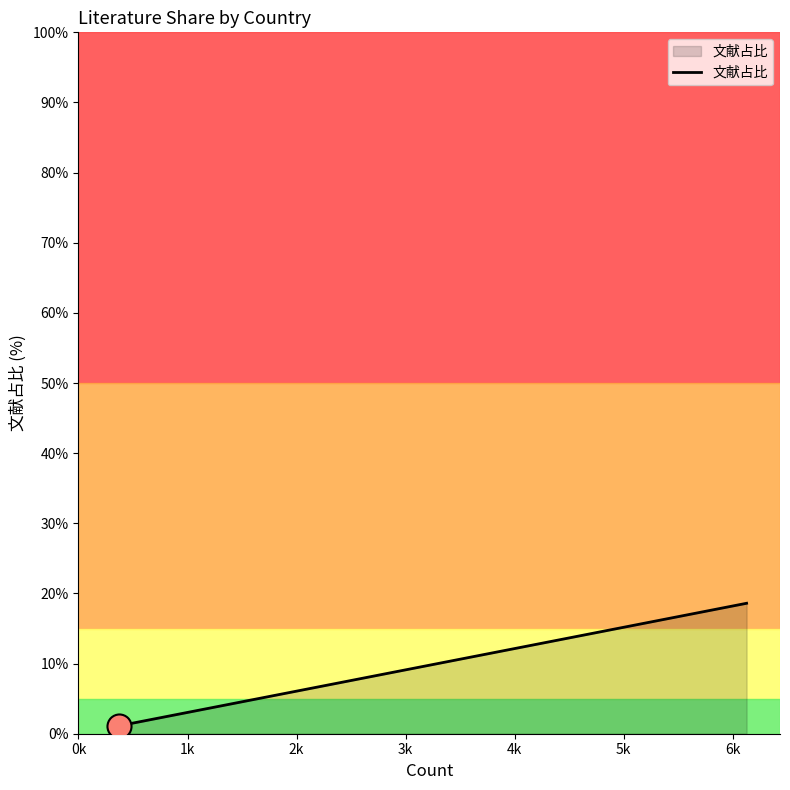

What is the difference between the maximum and minimum values?

17.5